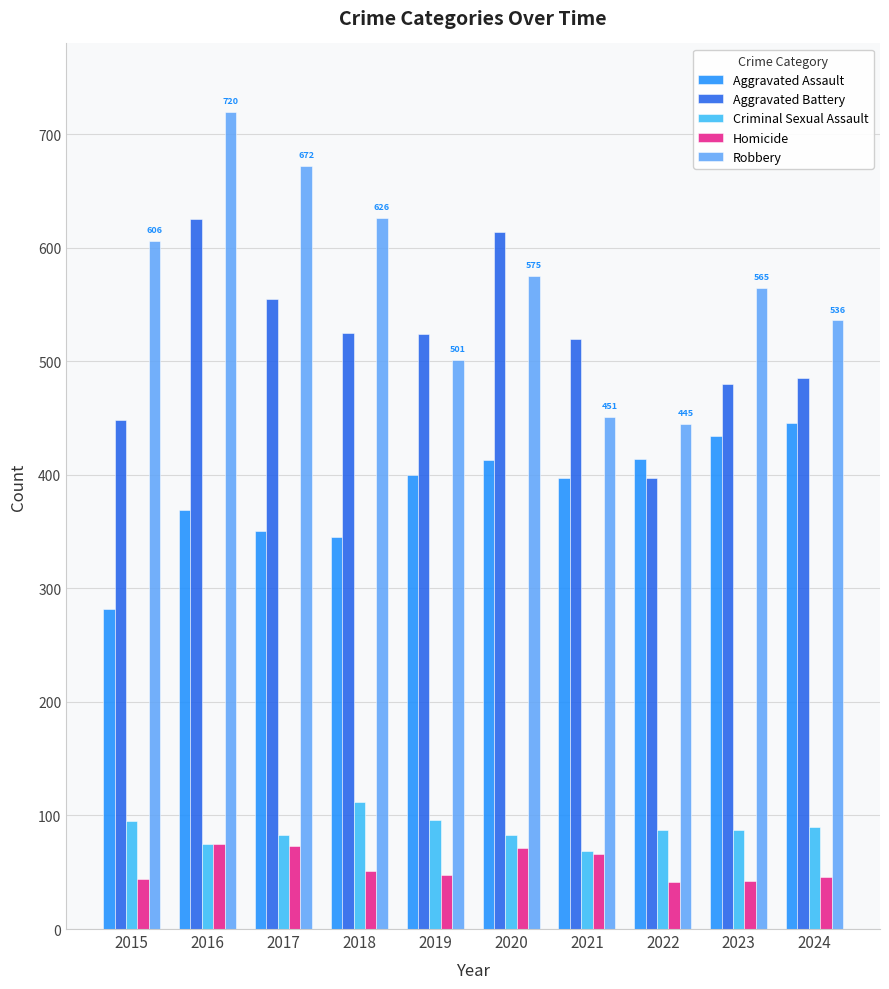

What is the difference between the maximum and minimum values in the Homicide series?

34